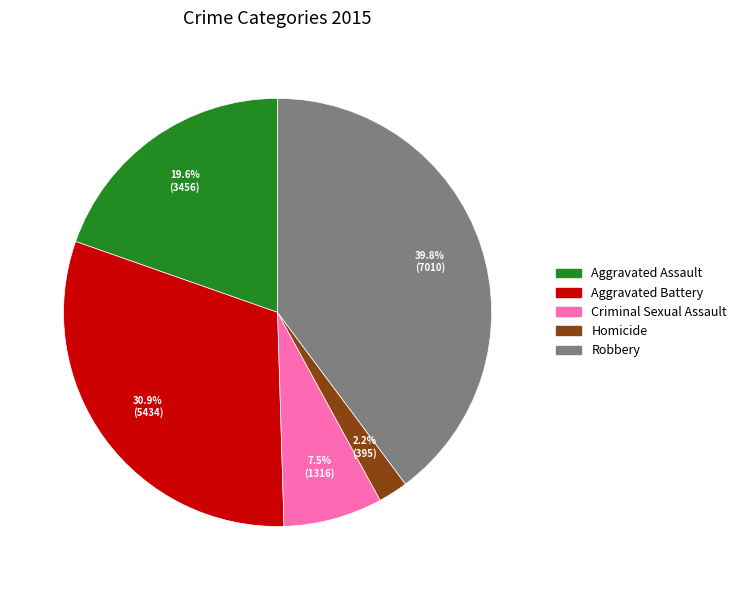

Does Criminal Sexual Assault represent more than half of the total?

No